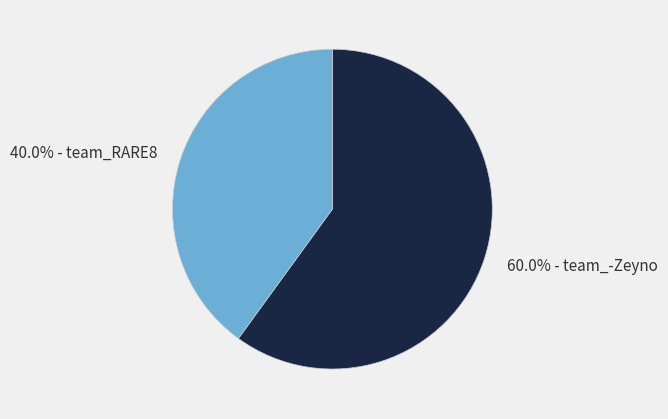

How many slices are in this pie chart?

2